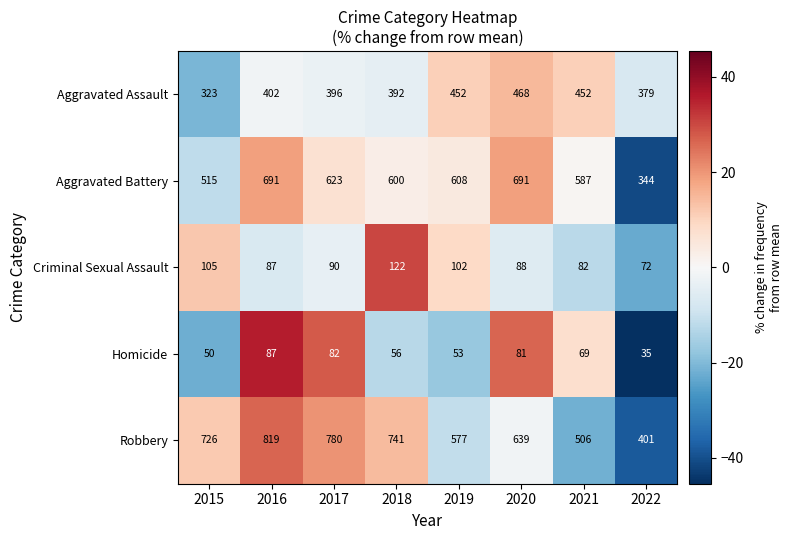

At which label is Aggravated Battery closest to 517?

2015